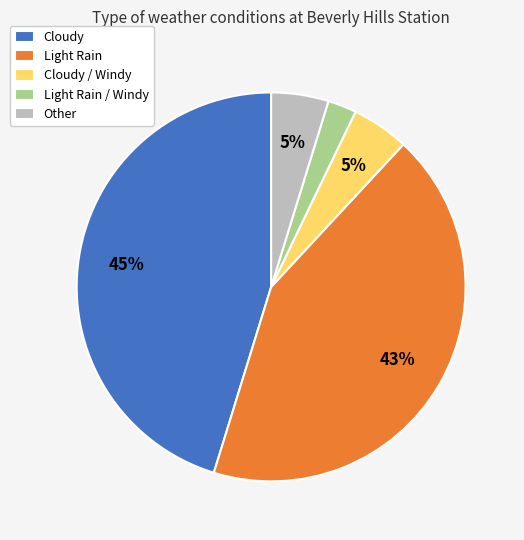

To the nearest percent, what portion does Light Rain / Windy represent?

2%